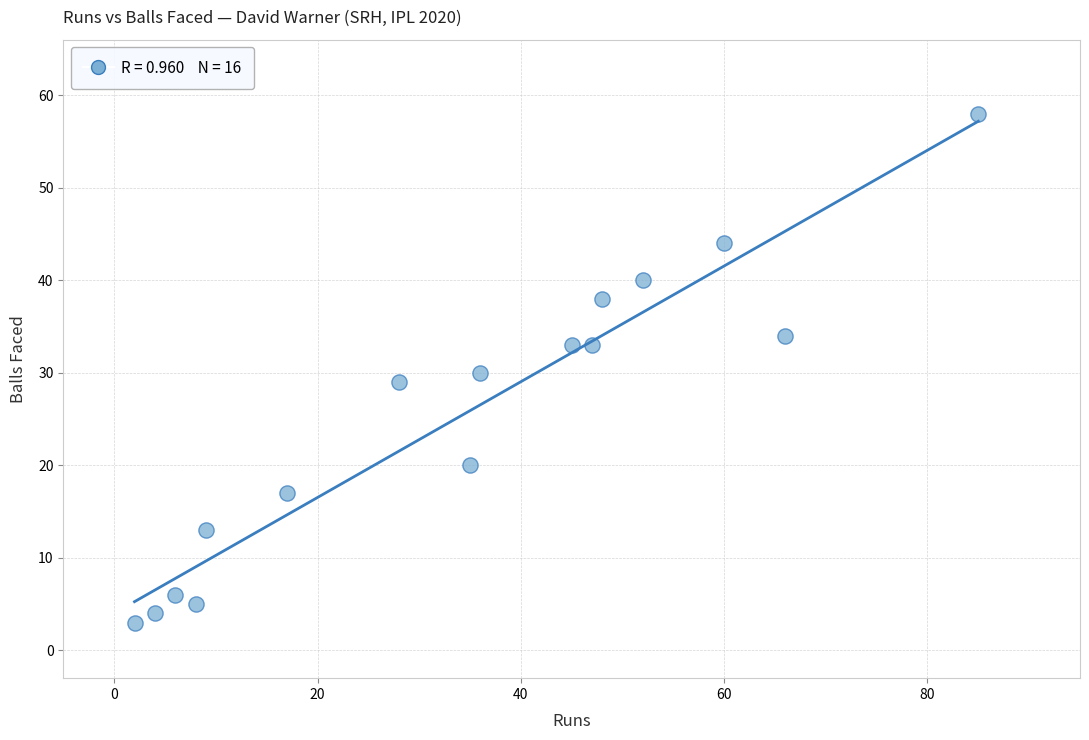

What is the range of X values (max minus min)?

83